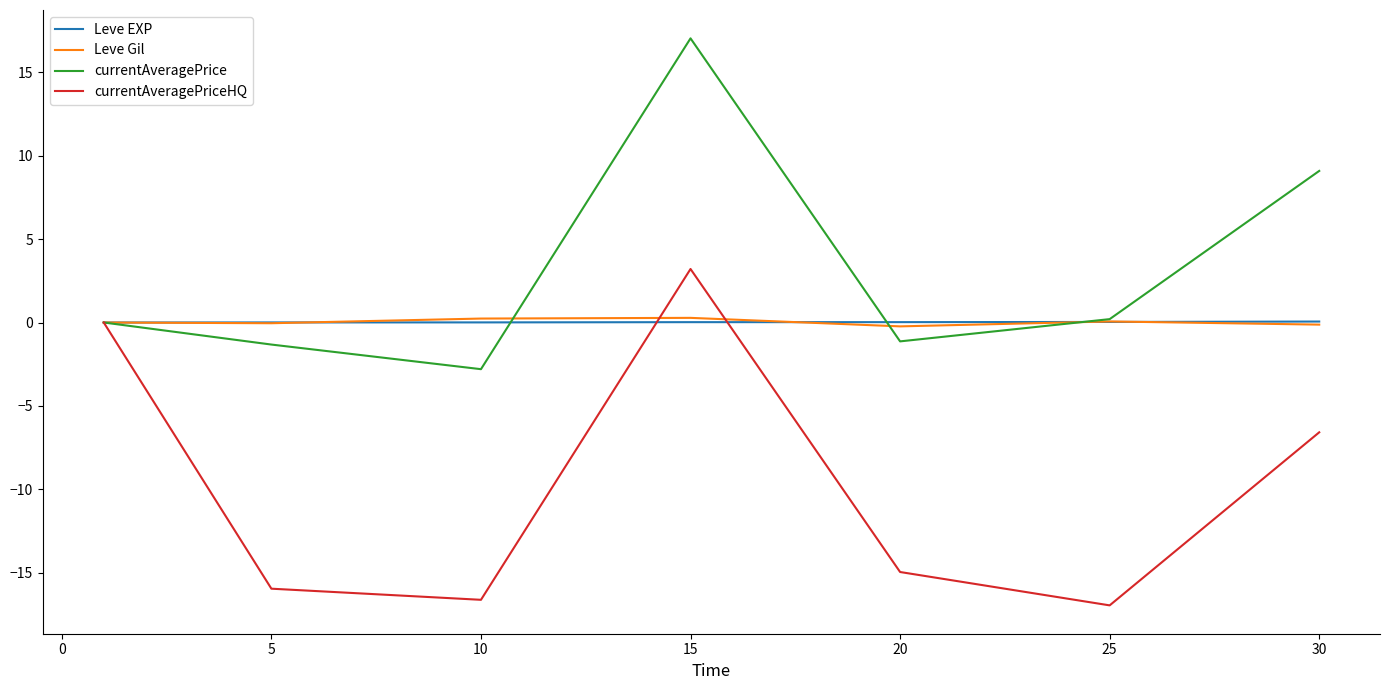

Which series has the largest range (max minus min)?

currentAveragePriceHQ